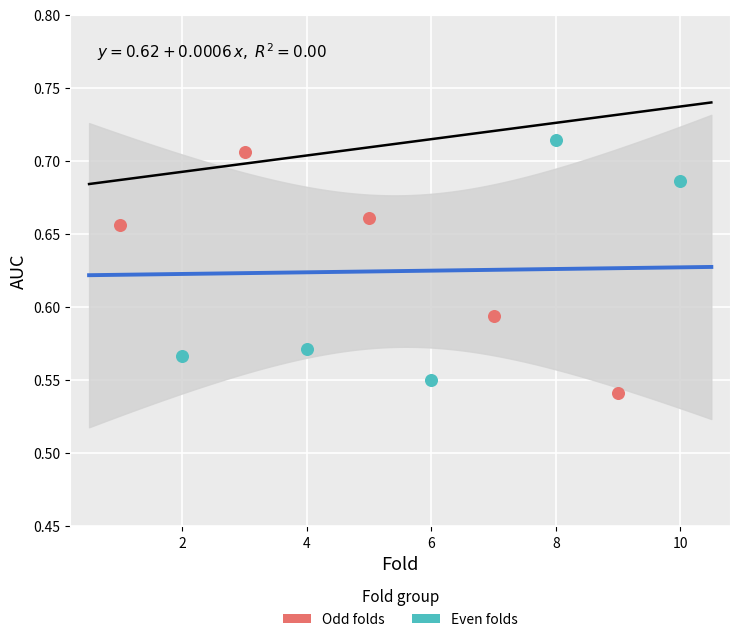

What are all the series names shown in the legend?

Odd folds, Even folds